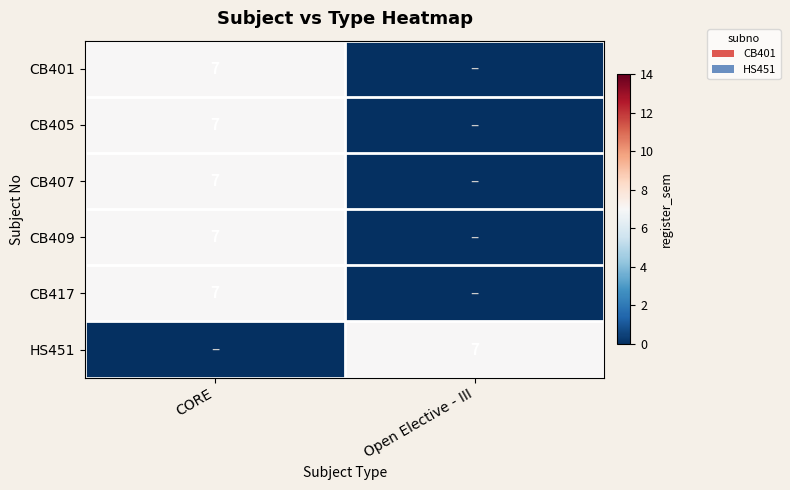

Is it true that CB407 equals 12 at CORE?

False